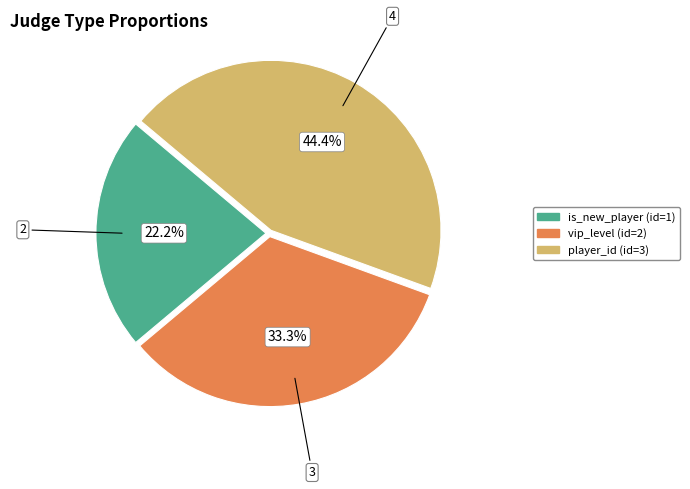

To the nearest percent, what is the average slice percentage?

33%